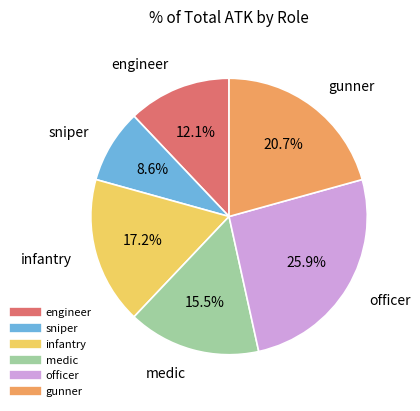

The officer slice represents 15% of the pie. True or false?

False